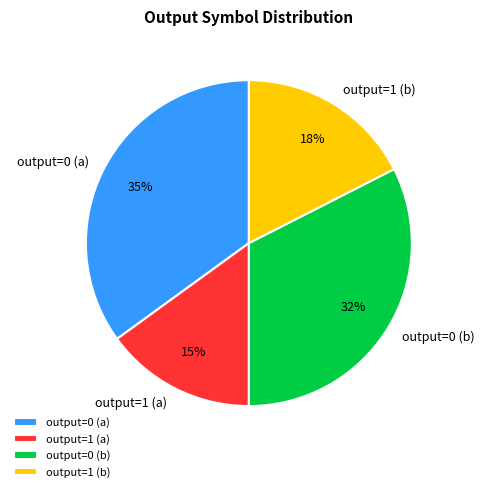

Does any single category account for the majority?

No